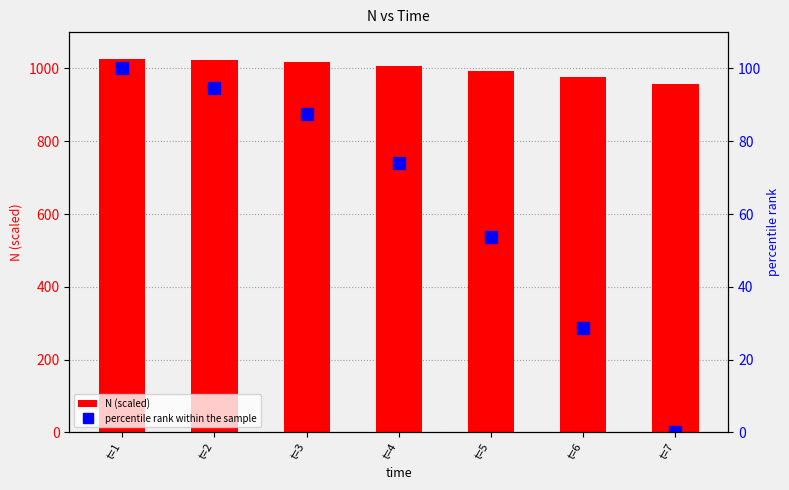

What are all the series names shown in the legend?

N (scaled), percentile rank within the sample